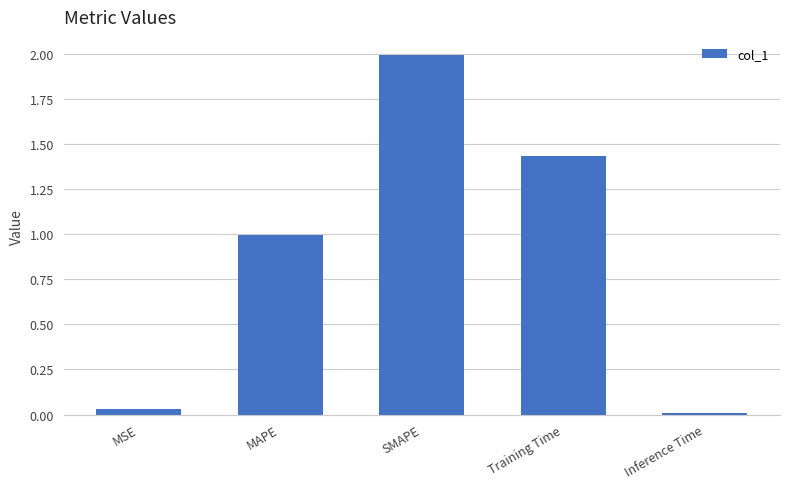

List the labels in order of value, smallest first.

Inference Time, MSE, MAPE, Training Time, SMAPE